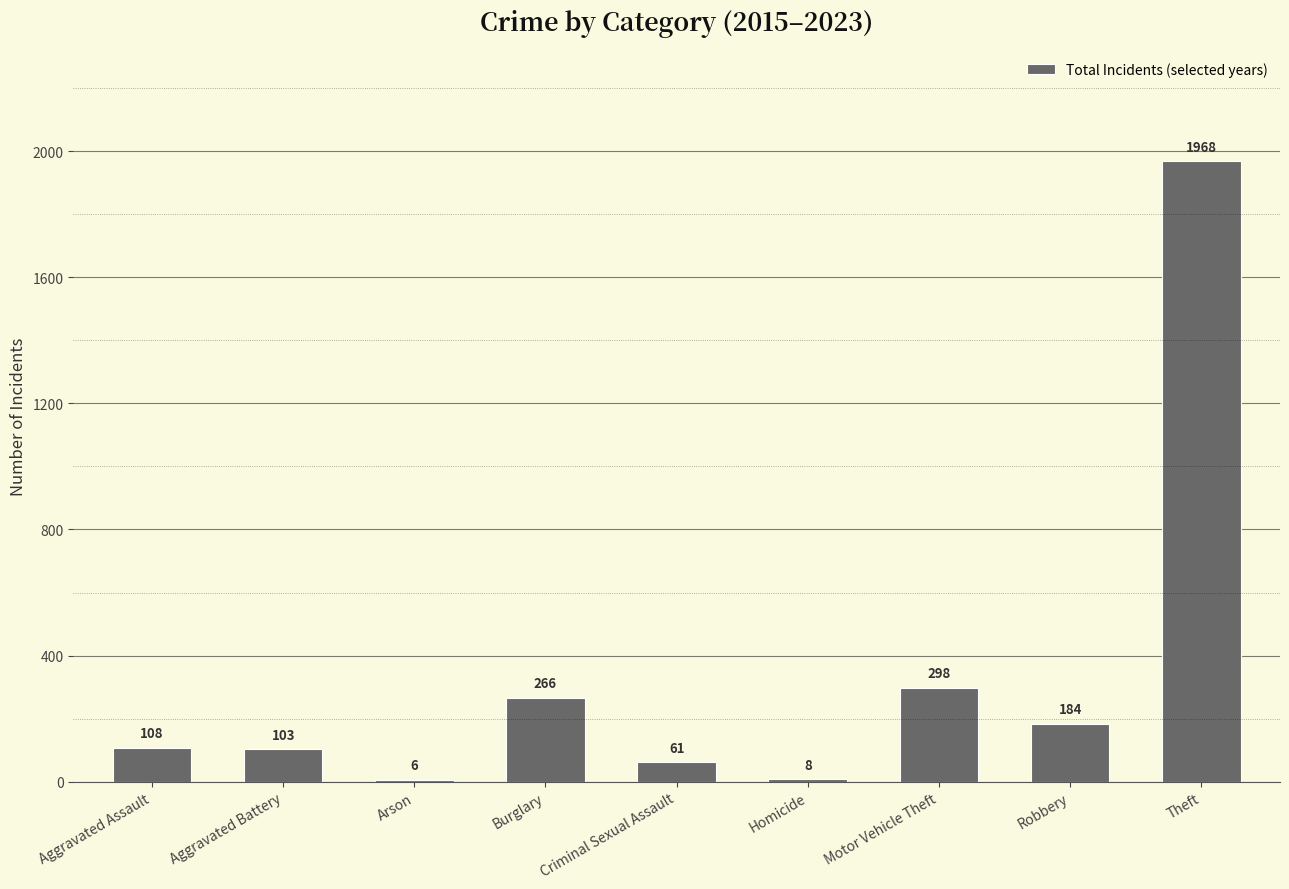

Is it true that the value at Robbery is 43?

False